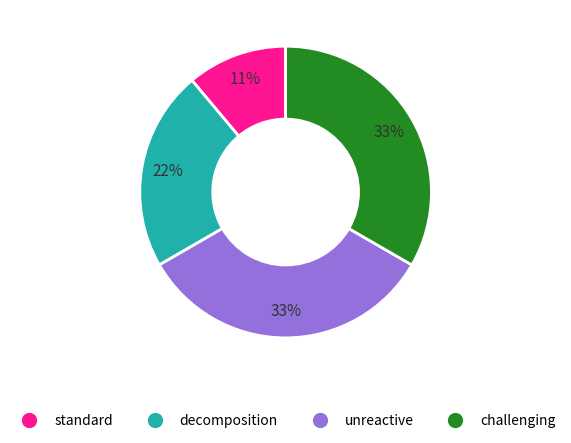

To the nearest percent, what portion does unreactive represent?

33%